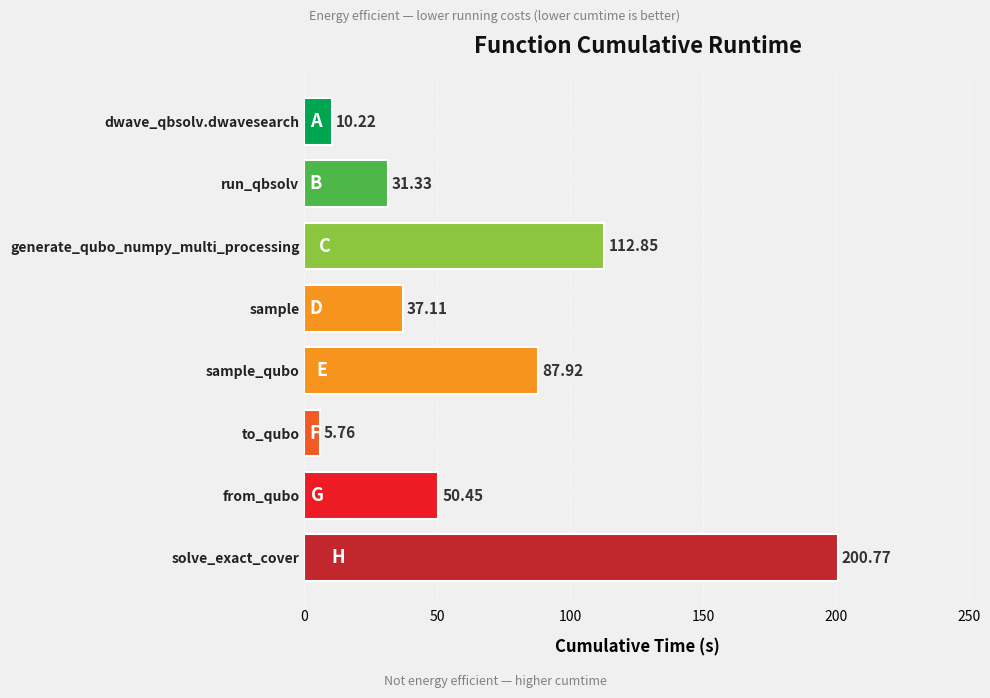

Does the chart contain any negative values?

No